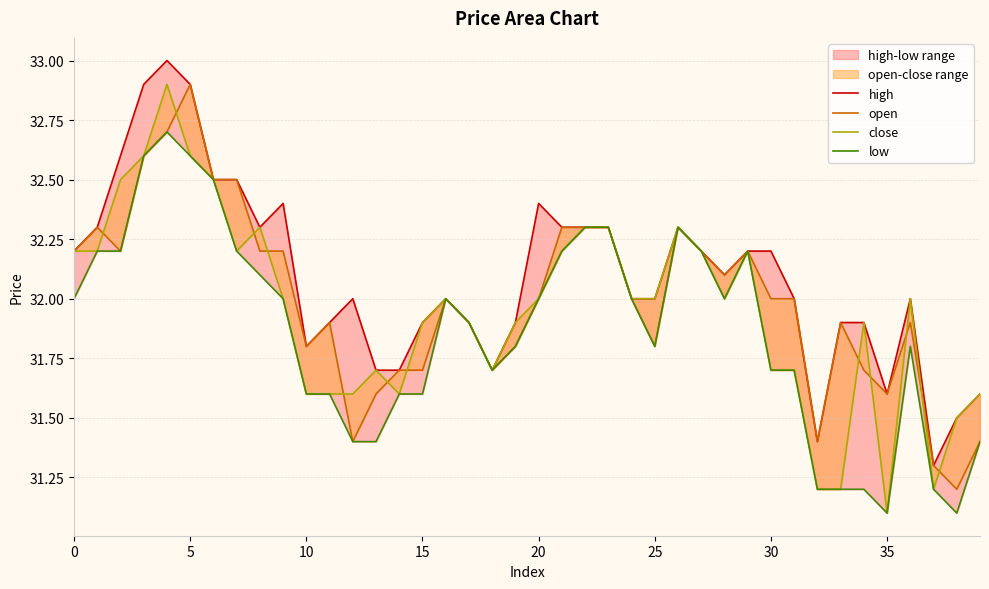

What is the total value across all series at 25?

131.0